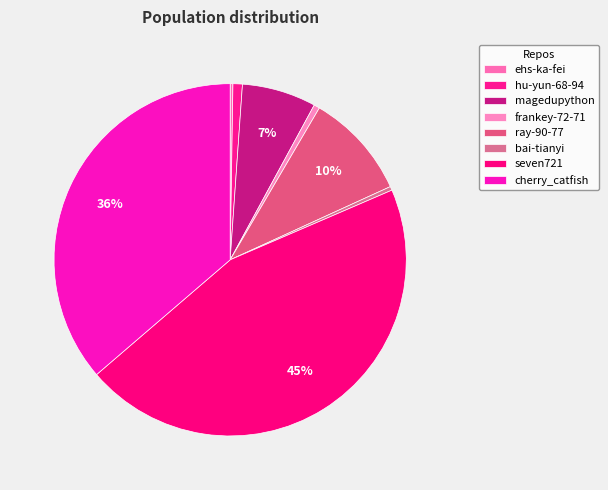

How many slices are in this pie chart?

8